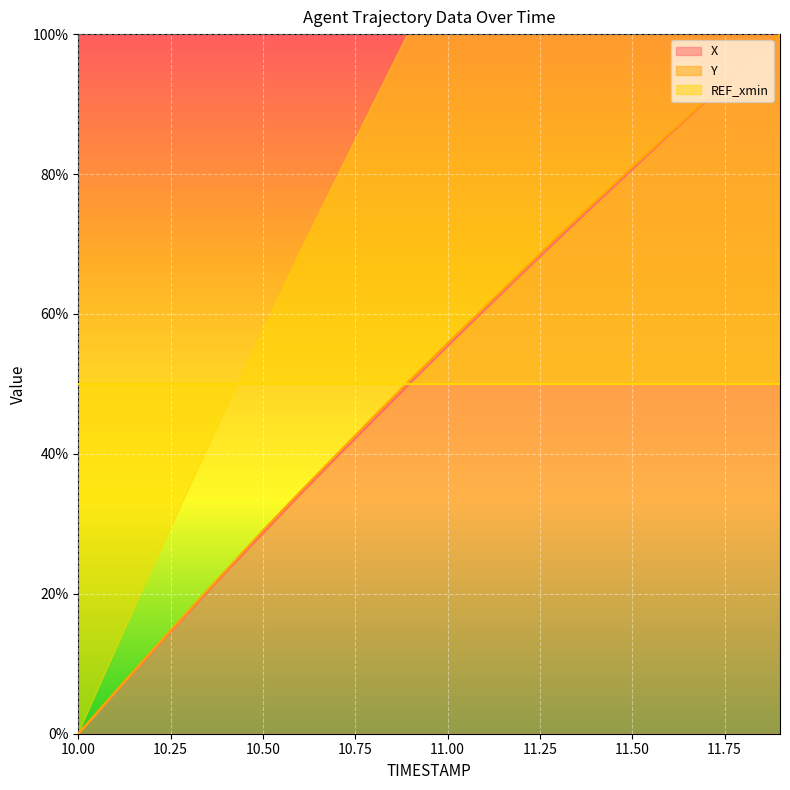

What value does the X series have at 10.3?

17.5